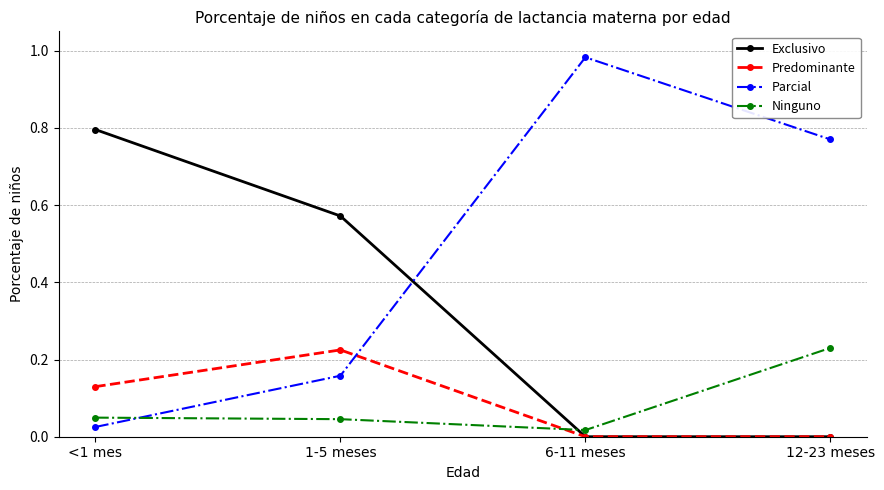

Which series has the largest total across all categories?

Parcial